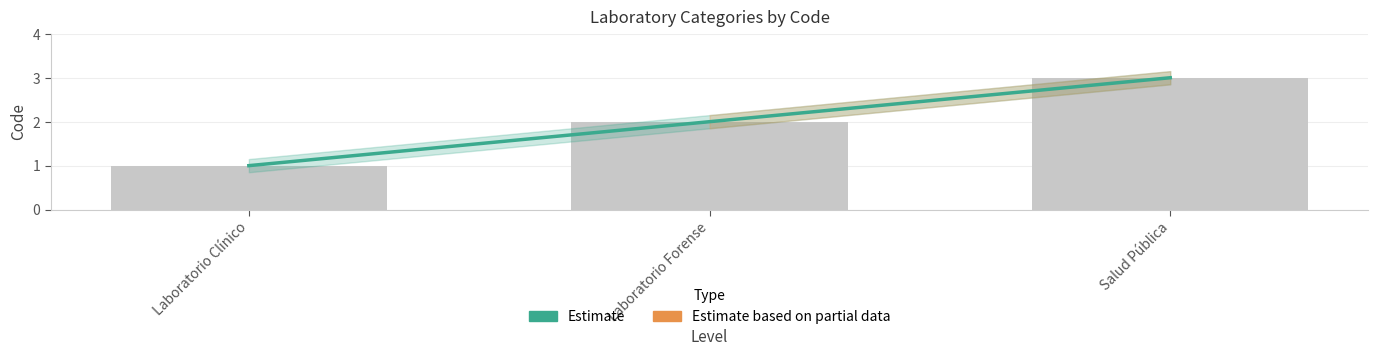

What is the change in value from Laboratorio Clínico to Salud Pública?

+2